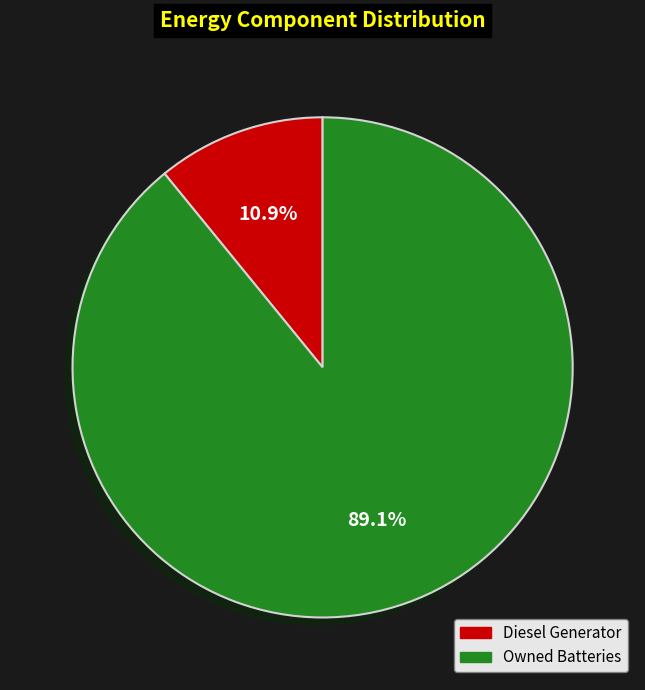

Is Owned Batteries the majority of the pie?

Yes